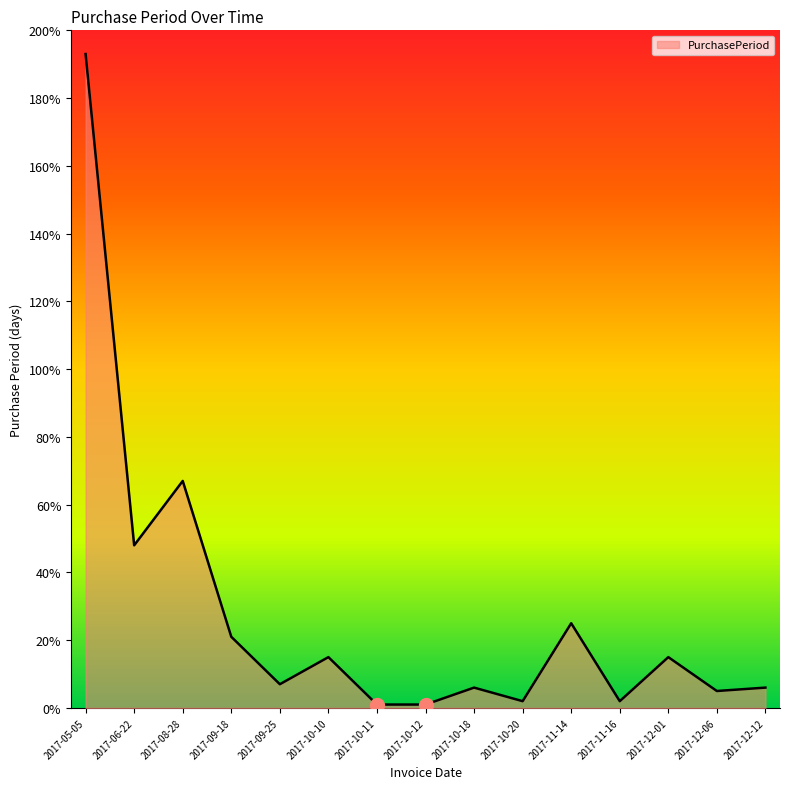

True or false: the data shows 1 at 2017-10-11.

True